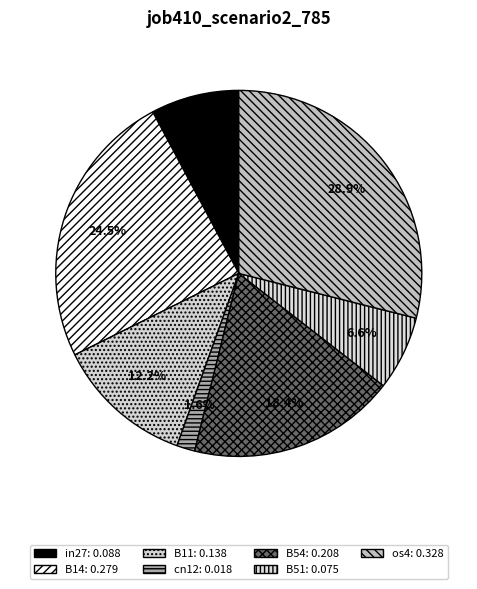

The cn12 slice represents 2% of the pie. True or false?

True